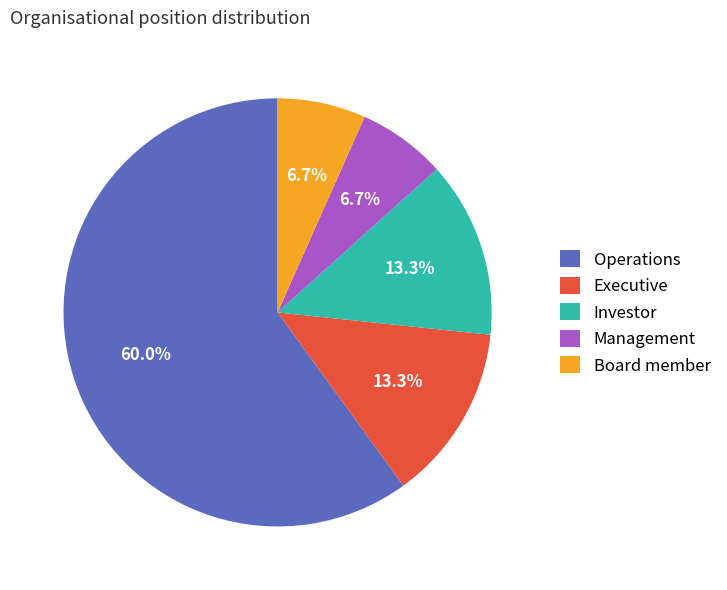

What is the largest slice in the pie chart?

Operations